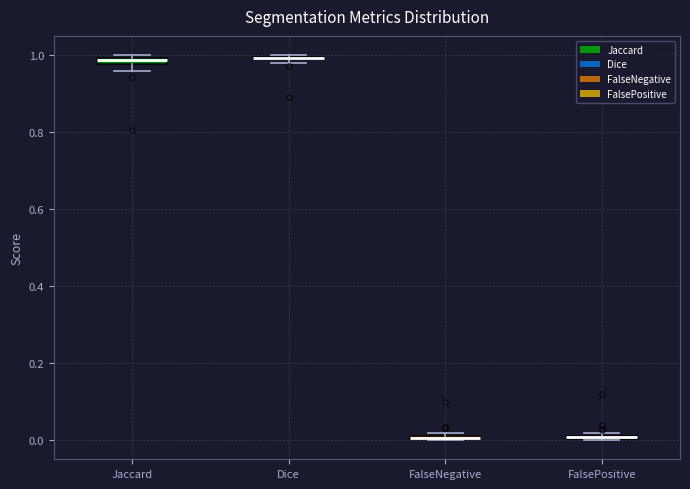

Where is the upper edge of the box for FalseNegative on the y-axis? The values are not printed on the chart, so give them approximately, as read against the axis.

0.02